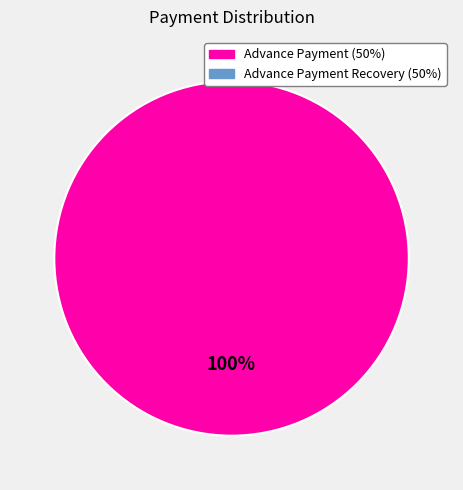

Is there any slice that represents more than half of the pie?

Yes